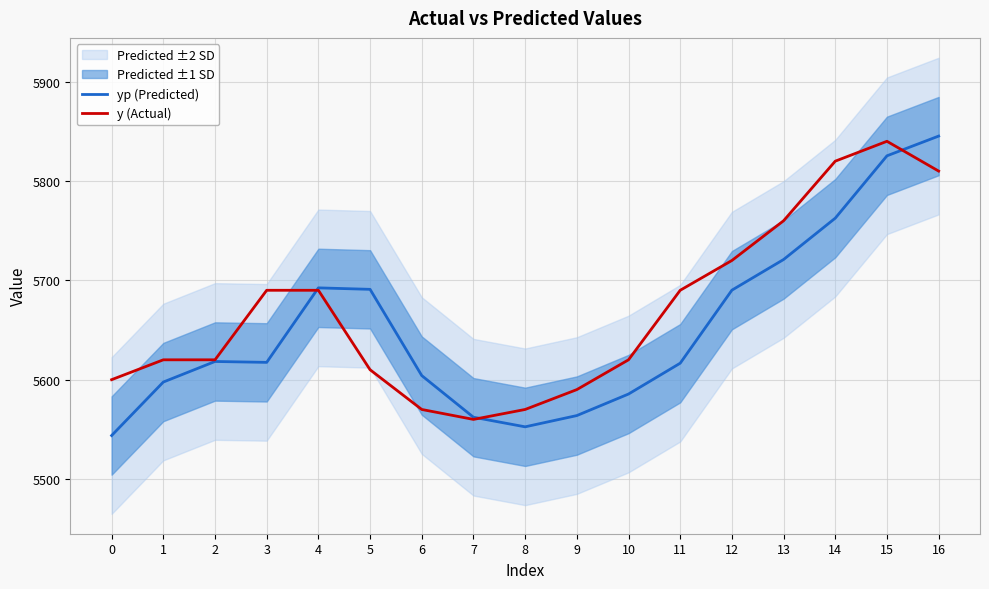

How many values in the yp (Predicted) series are below 5617?

8